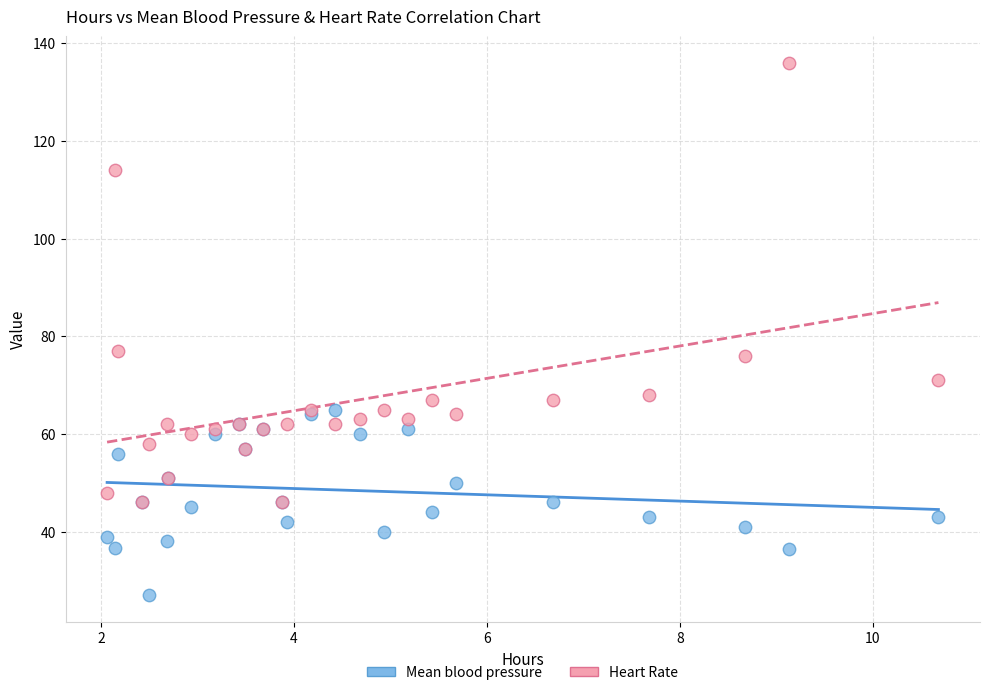

Which series has the widest spread of Y values?

Heart Rate